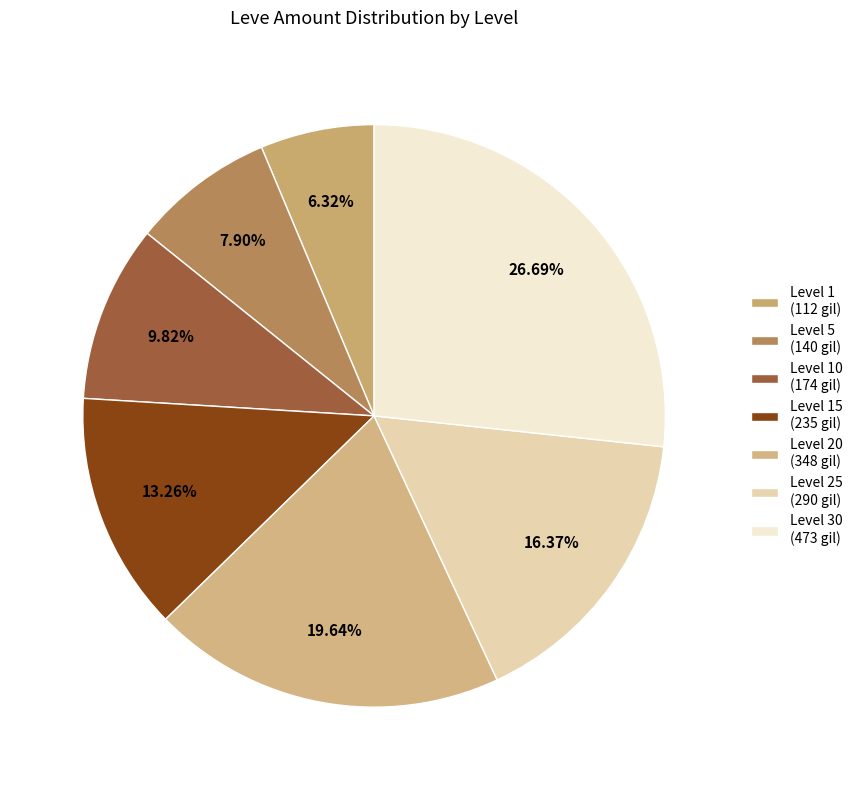

Count the number of slices in the pie.

7